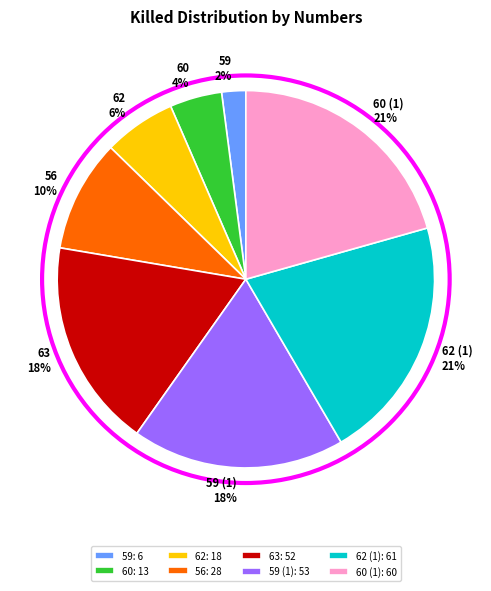

Is it true that 56: 28 is 15% of the pie?

False